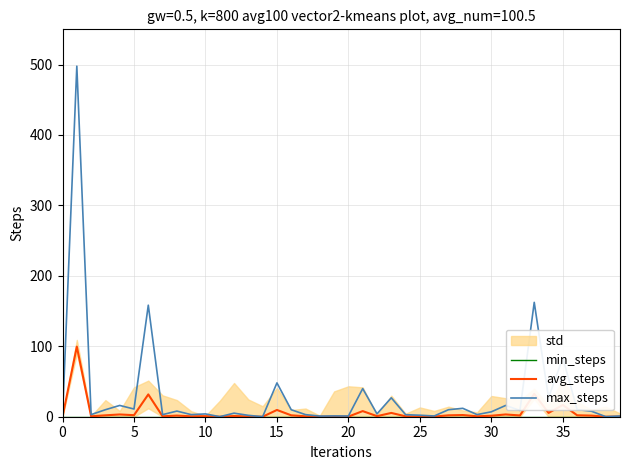

Reading left to right, what are all the values shown in this chart?

min_steps: 0.0	0.0	0.0	0.0	0.0	0.0	0.0	0.0	0.0	0.0	0.0	0.0	0.0	0.0	0.0	0.0	0.0	0.0	0.0	0.0	0.0	0.0	0.0	0.0	0.0	0.0	0.0	0.0	0.0	0.0	0.0	0.0	0.0	0.0	0.0	0.0	0.0	0.0	0.0	0.0
avg_steps: 0.0	99.5	0.6	2.0	3.2	2.2	31.7	0.6	1.6	0.6	0.8	0.0	1.0	0.4	0.0	9.6	2.0	0.6	0.2	0.2	0.2	8.0	0.8	5.4	0.6	0.4	0.2	2.0	2.4	0.6	1.4	3.2	1.8	32.5	5.4	16.7	2.0	1.6	0.0	0.2
max_steps: 0.0	497.7	3.0	9.9	16.0	10.9	158.4	3.0	8.0	3.0	4.0	0.1	5.0	2.0	0.0	48.0	9.9	3.0	0.9	1.1	1.0	39.9	4.0	26.9	2.9	2.1	1.0	9.9	11.9	3.0	7.0	16.0	9.0	162.4	27.0	83.7	10.1	7.8	0.1	1.0